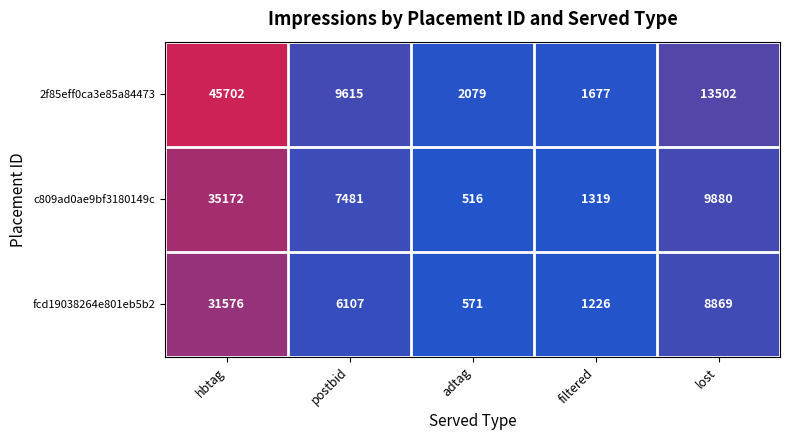

At adtag, list the series in order from smallest to largest.

c809ad0ae9bf3180149c, fcd19038264e801eb5b2, 2f85eff0ca3e85a84473